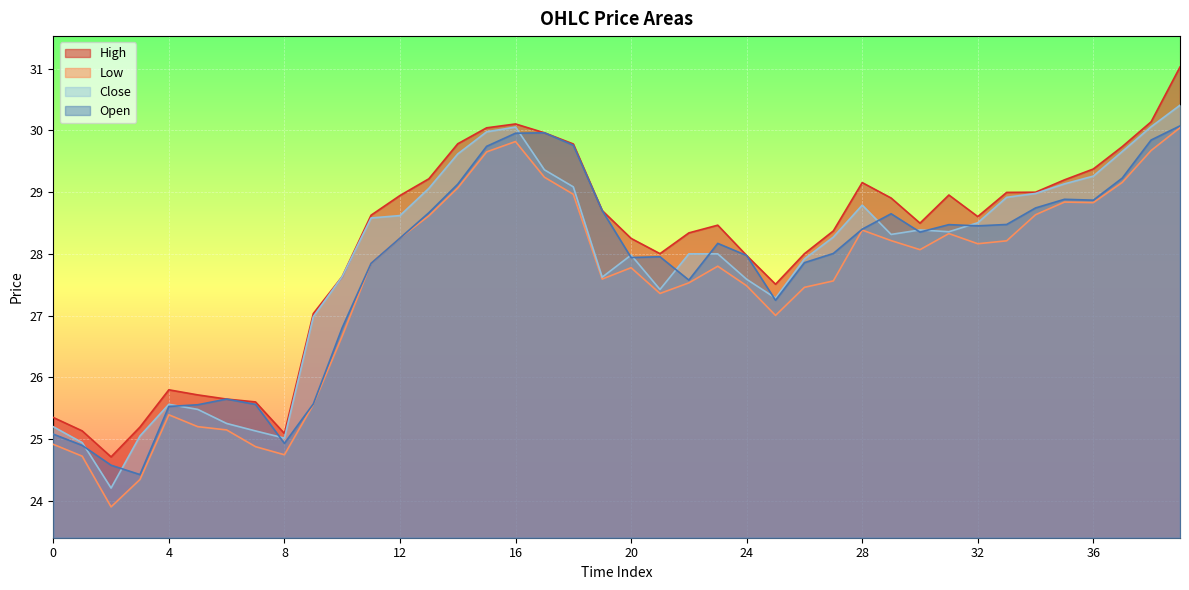

What is the difference between the second highest and minimum values in the h series?

5.4